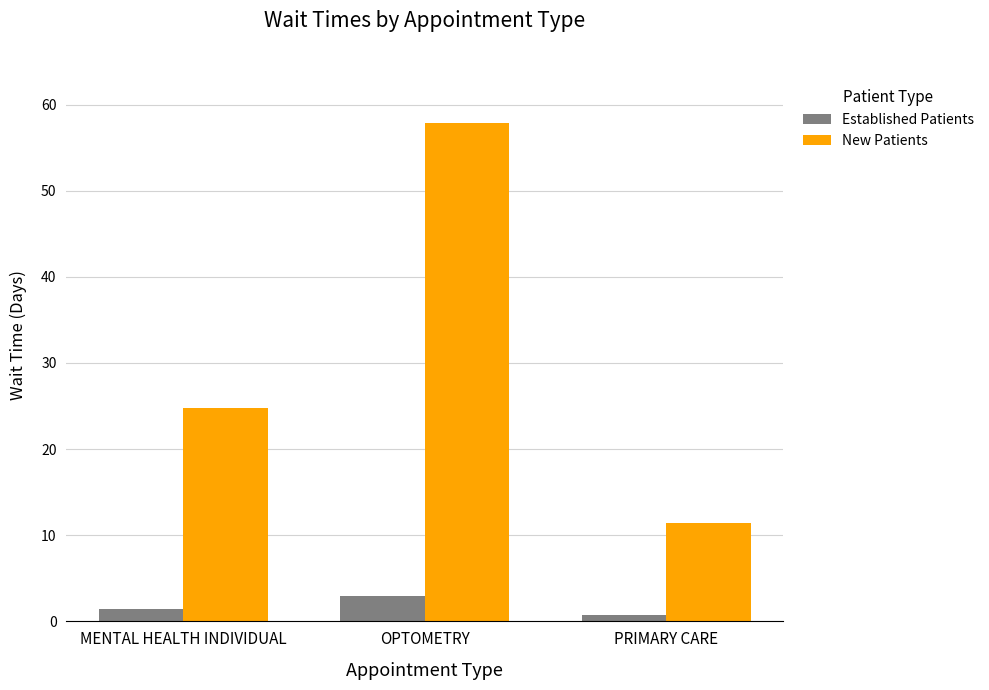

Which series has the largest total across all categories?

New Patients